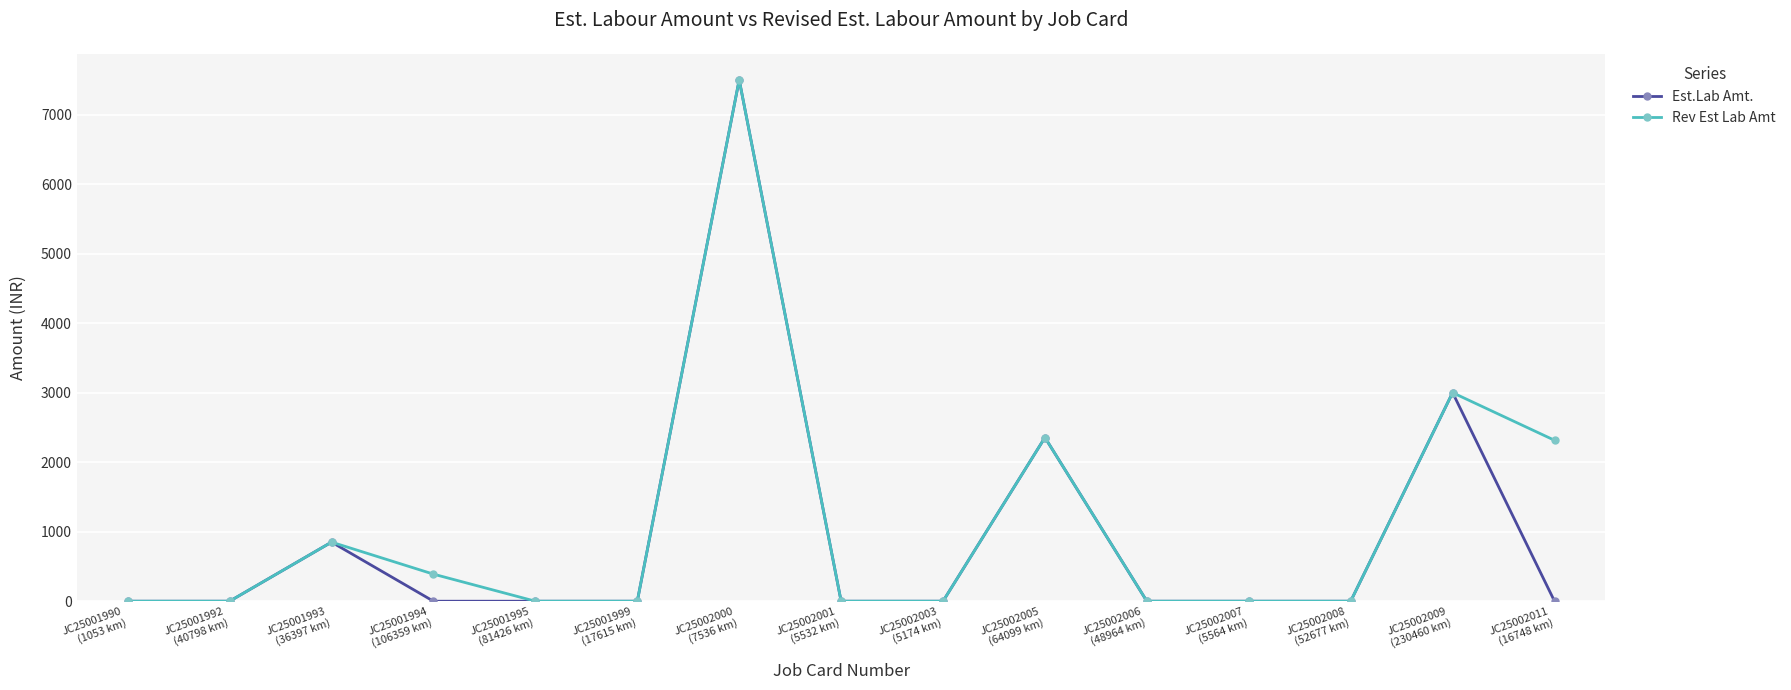

Where is Rev Est Lab Amt nearest to the value 3750?

JC25002009
(230460 km)